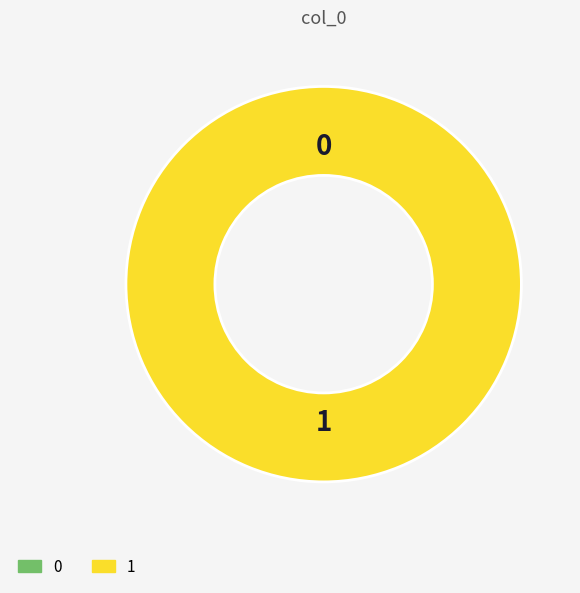

Does col_0=0 represent more than half of the total?

No